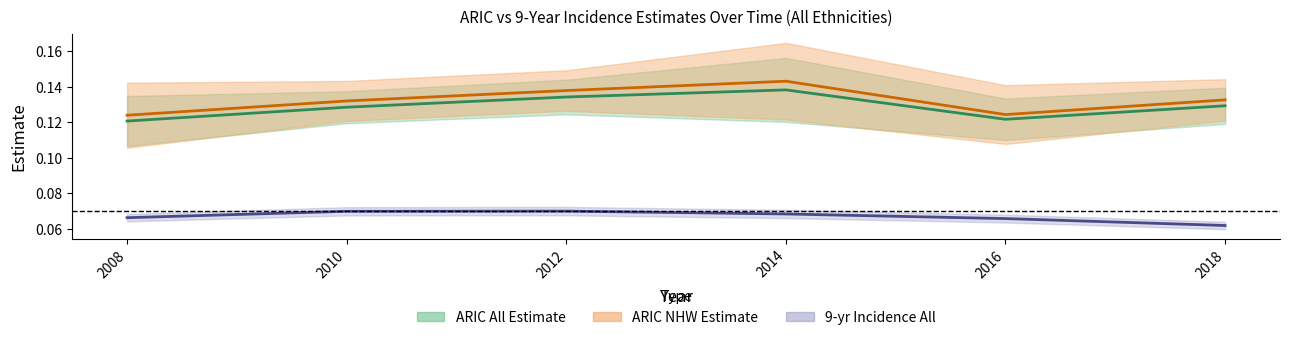

What is the difference between the highest and lowest values at 2016?

0.1